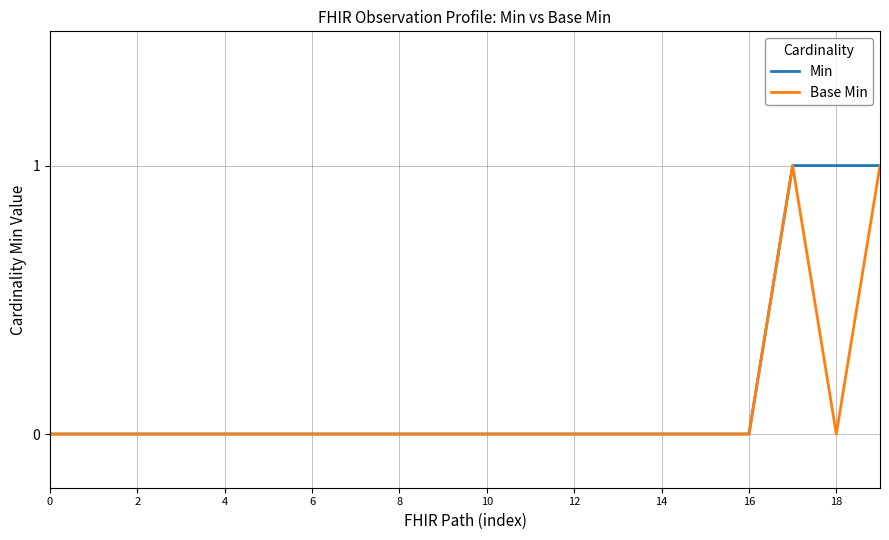

At 18, list the series in order from smallest to largest.

Base Min, Min